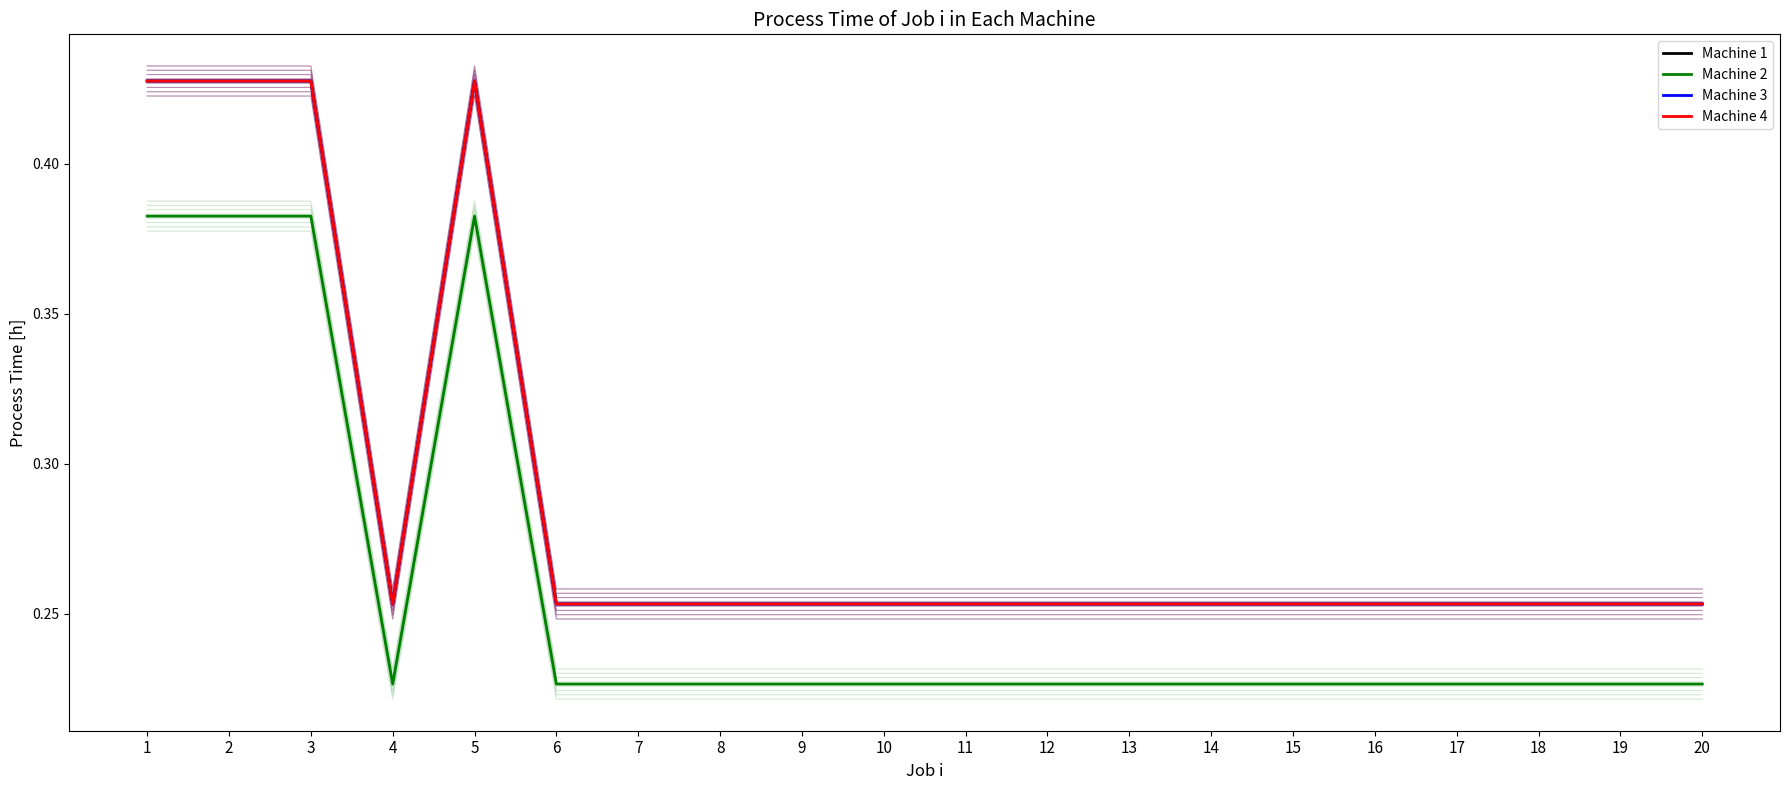

True or false: Machine 1 and Machine 3 cross at least once.

False